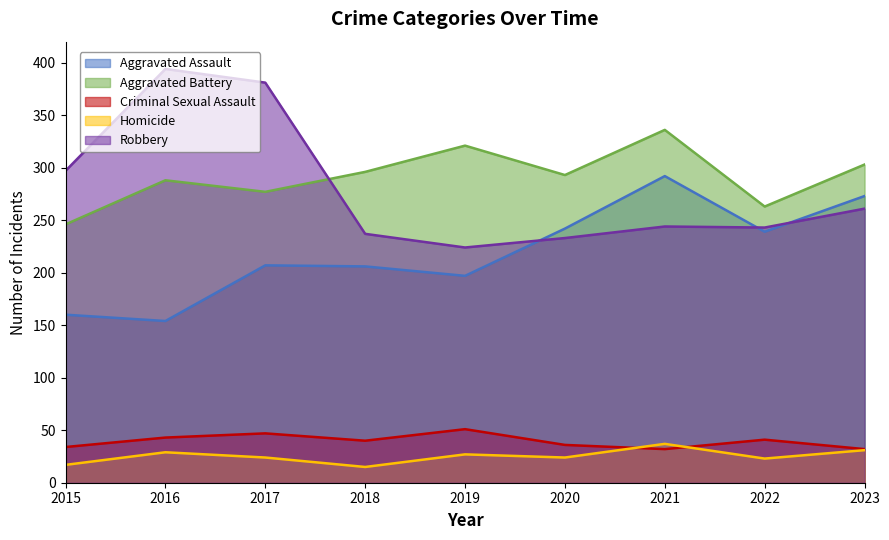

Reading left to right, extract all data points from this chart.

Aggravated Assault: 2015=160	2016=154	2017=207	2018=206	2019=197	2020=242	2021=292	2022=239	2023=273
Aggravated Battery: 2015=246	2016=288	2017=277	2018=296	2019=321	2020=293	2021=336	2022=263	2023=303
Criminal Sexual Assault: 2015=34	2016=43	2017=47	2018=40	2019=51	2020=36	2021=32	2022=41	2023=32
Homicide: 2015=17	2016=29	2017=24	2018=15	2019=27	2020=24	2021=37	2022=23	2023=31
Robbery: 2015=297	2016=394	2017=381	2018=237	2019=224	2020=233	2021=244	2022=243	2023=261